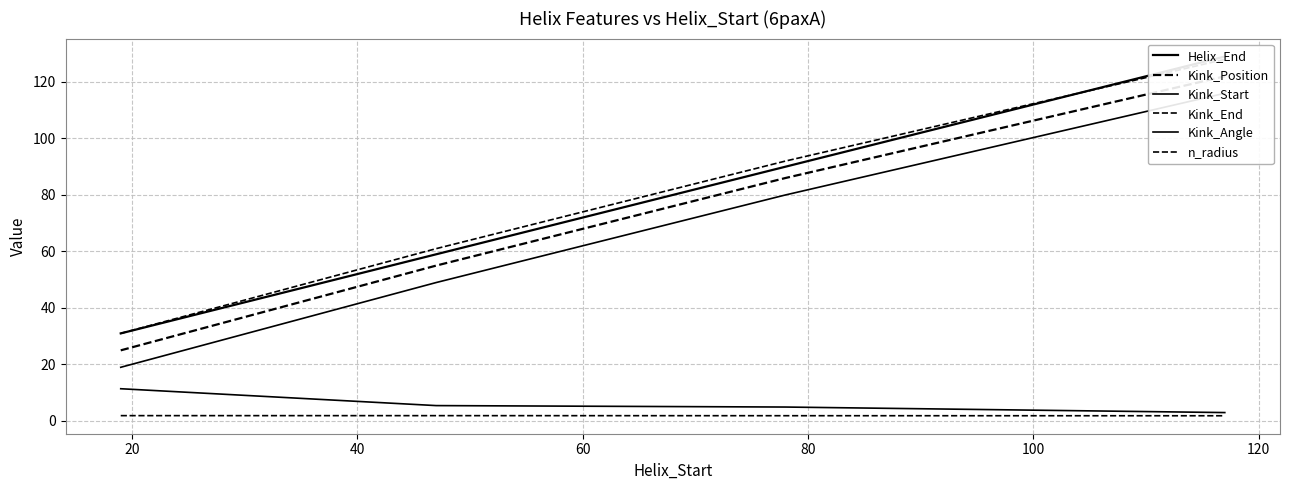

What is the greatest value displayed?

129.0